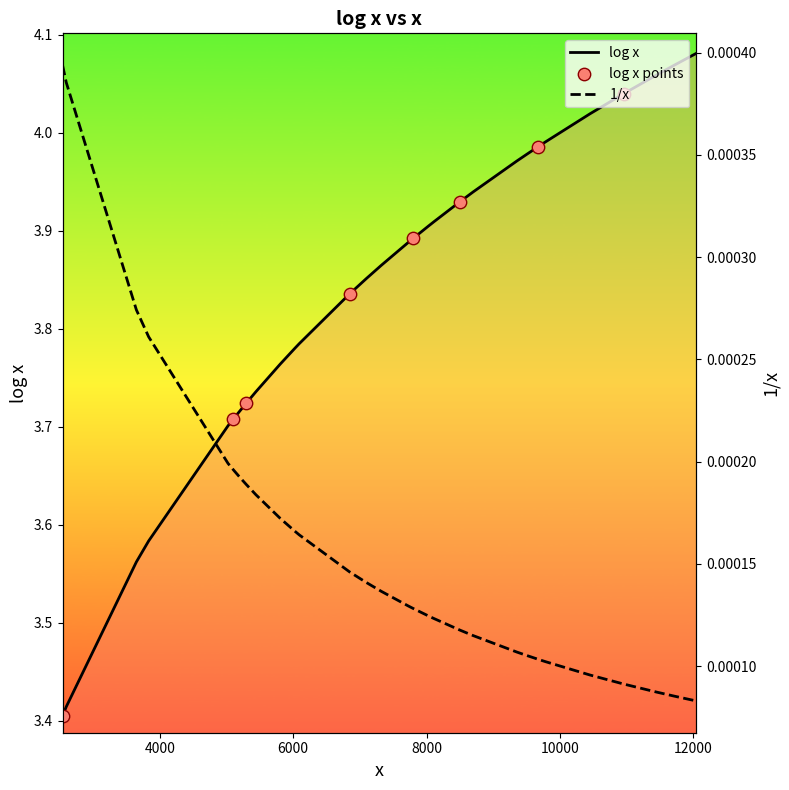

Which series has the largest total across all categories?

log x